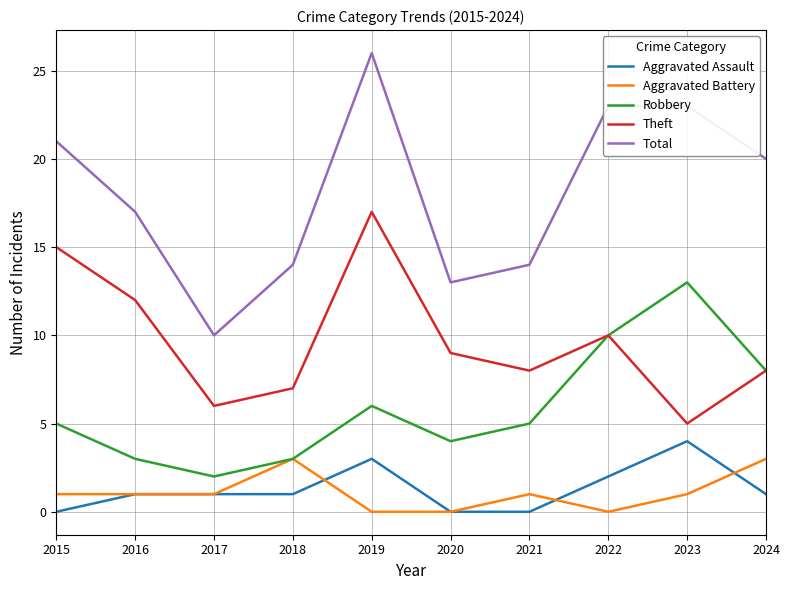

At which category is the sum across all series the highest?

2019